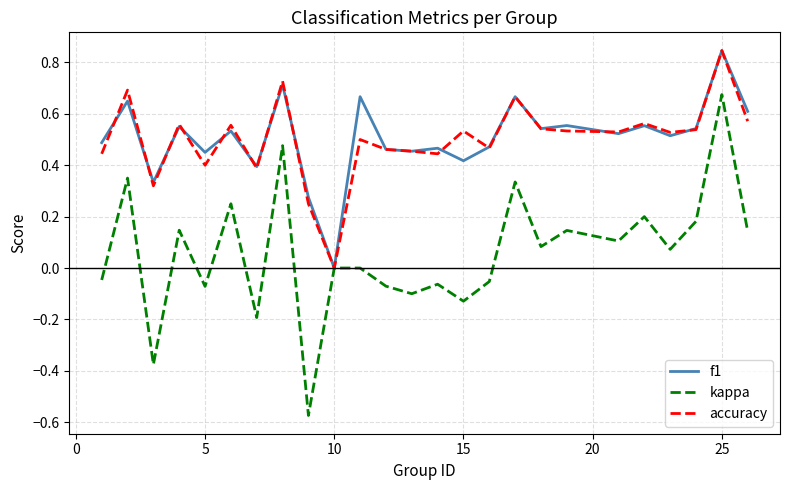

Which series has the largest range (max minus min)?

kappa